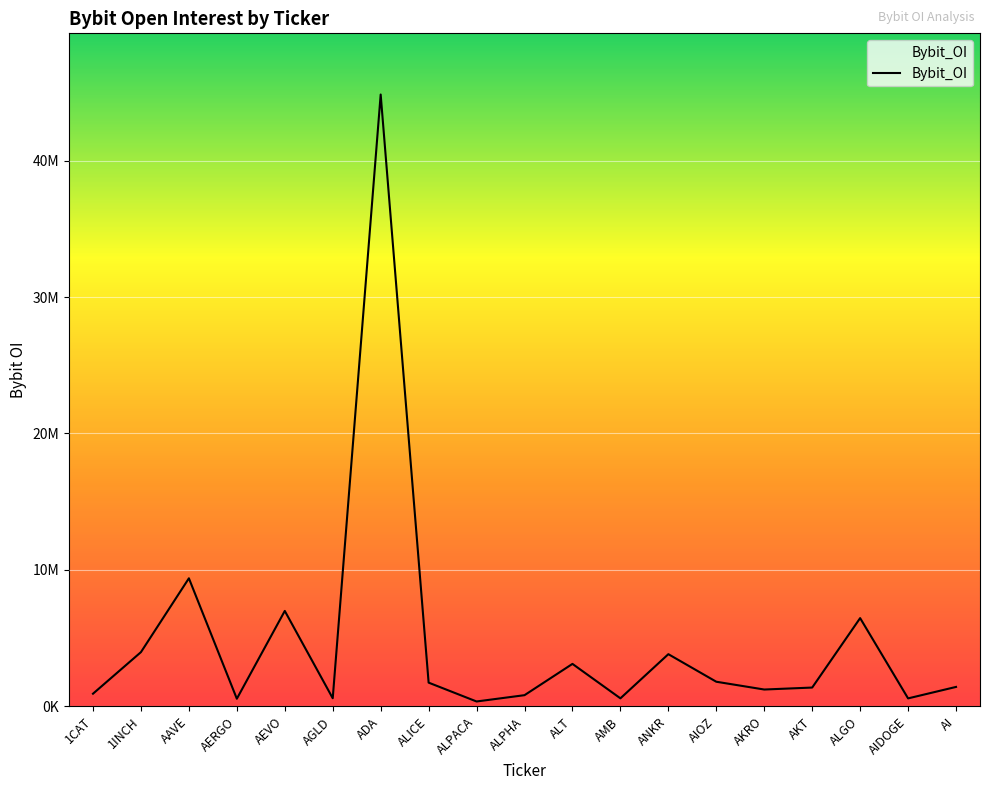

True or false: the data has more than 0 interior local peaks.

True